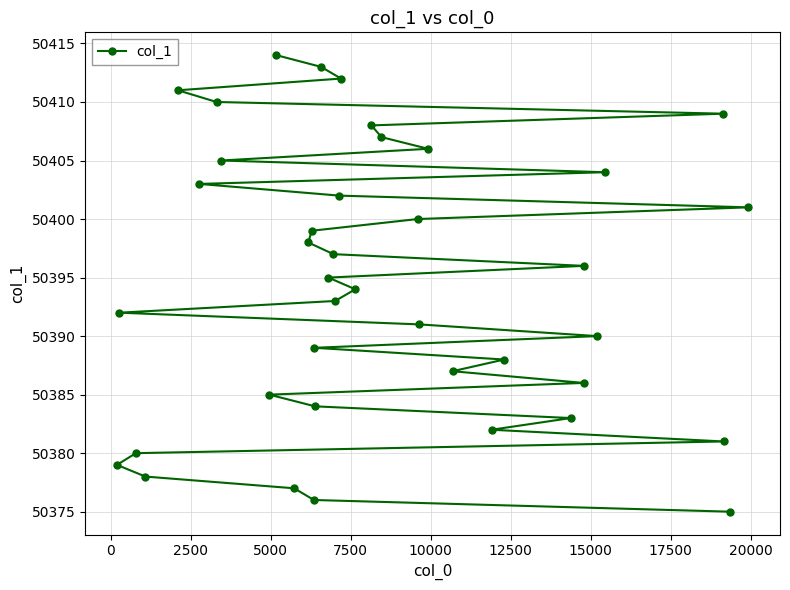

Reading left to right, transcribe all the data shown in this chart.

50379	50392	50380	50378	50411	50403	50410	50405	50385	50414	50377	50398	50399	50376	50389	50384	50413	50395	50397	50393	50402	50412	50394	50408	50407	50400	50391	50406	50387	50382	50388	50383	50386	50396	50390	50404	50409	50381	50375	50401